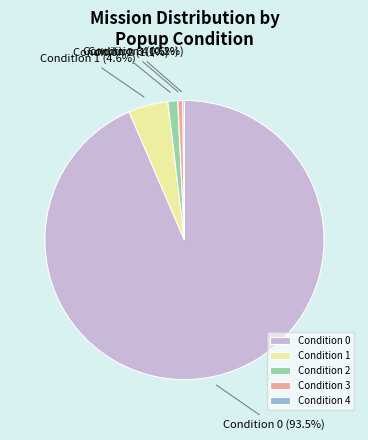

Is there any slice that represents more than half of the pie?

Yes